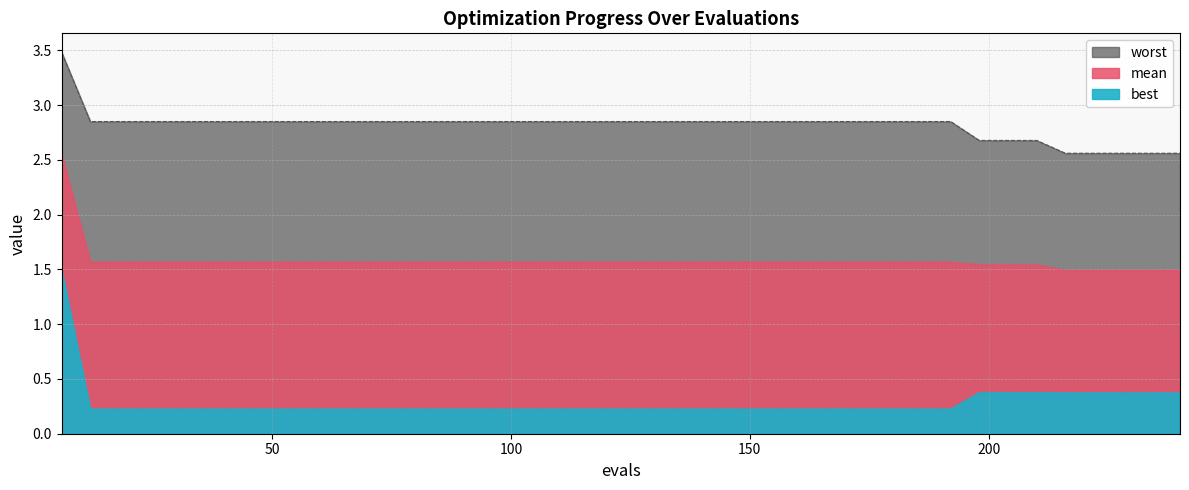

What is the value of the mean point at the 34th from the left?

1.5